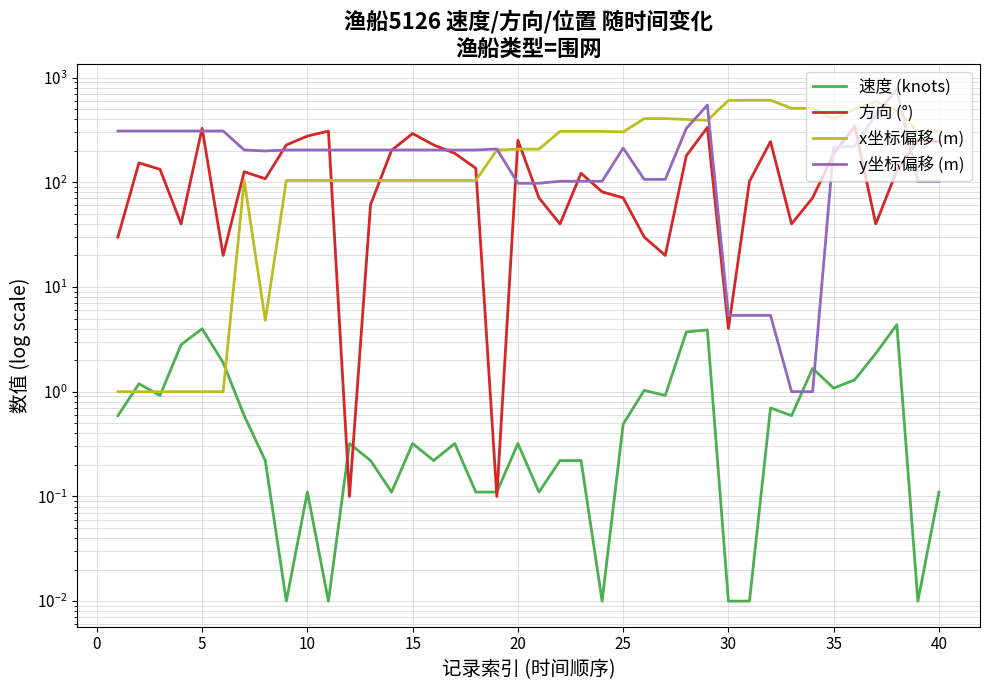

Count the number of data series in this chart.

4